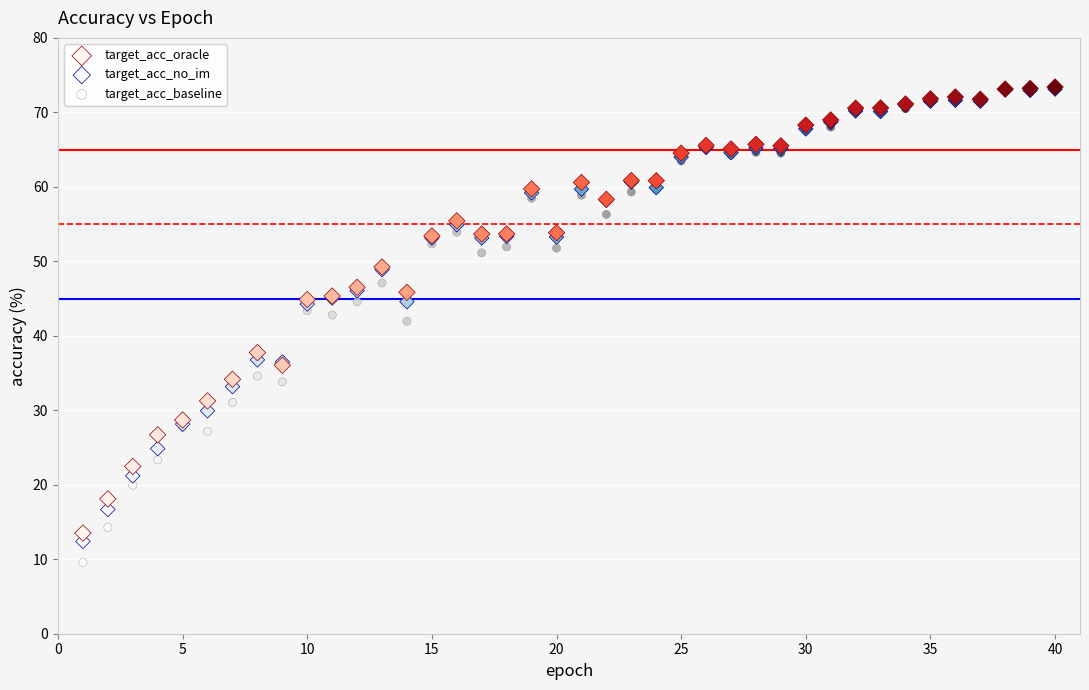

What are all the series names shown in the legend?

target_acc_oracle, target_acc_no_im, target_acc_baseline